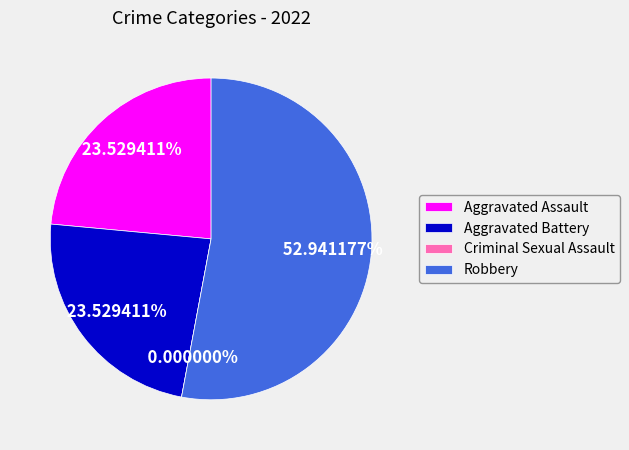

How many segments does this pie chart have?

4